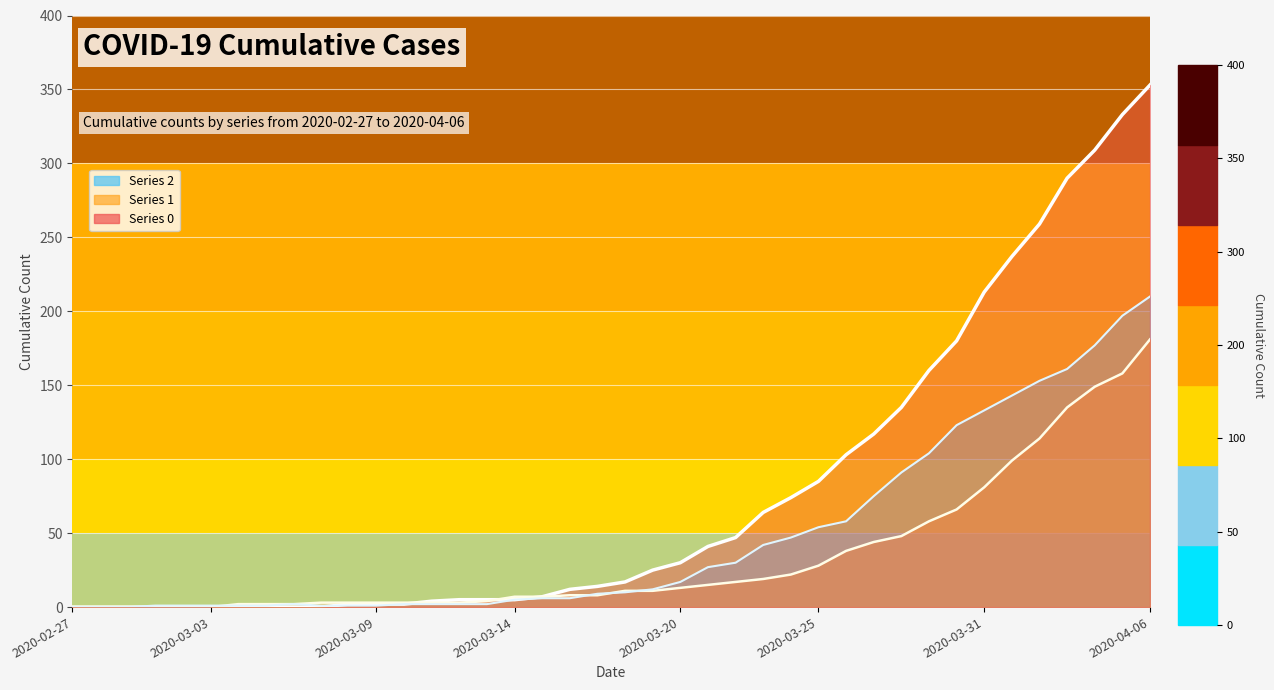

At which label is 2 closest to 105?

2020-03-29